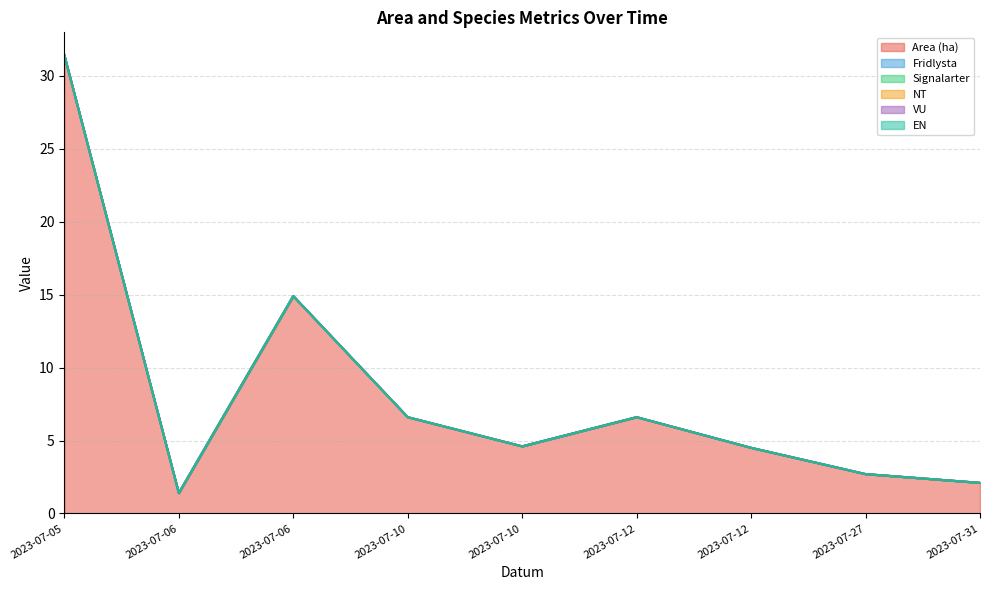

Reading left to right, what are all the values shown in this chart?

Area (ha): 31.4	1.4	14.9	6.6	4.6	6.6	4.5	2.7	2.1
Fridlysta: 0.0	0.0	0.0	0.0	0.0	0.0	0.0	0.0	0.0
Signalarter: 0.0	0.0	0.0	0.0	0.0	0.0	0.0	0.0	0.0
NT: 0.0	0.0	0.0	0.0	0.0	0.0	0.0	0.0	0.0
VU: 0.0	0.0	0.0	0.0	0.0	0.0	0.0	0.0	0.0
EN: 0.0	0.0	0.0	0.0	0.0	0.0	0.0	0.0	0.0